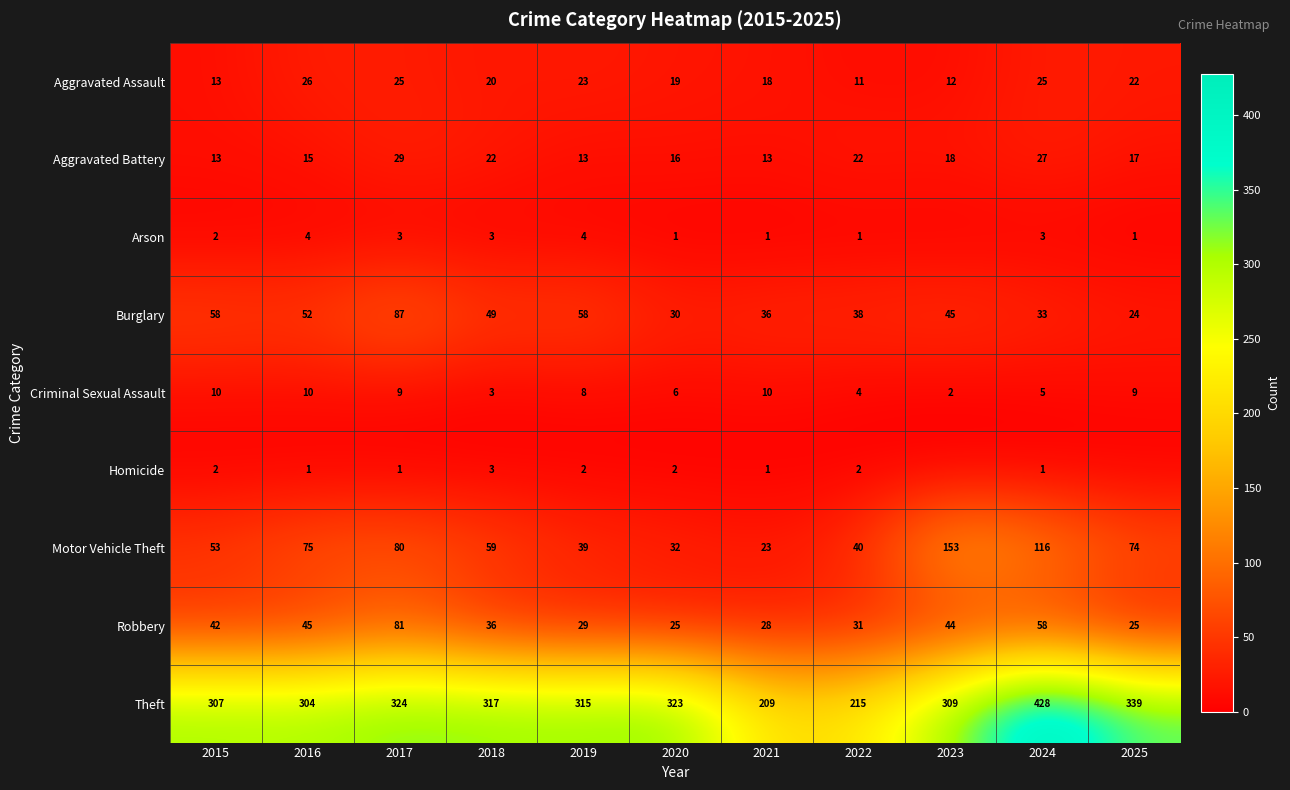

How many values in the Motor Vehicle Theft series are below 59?

5